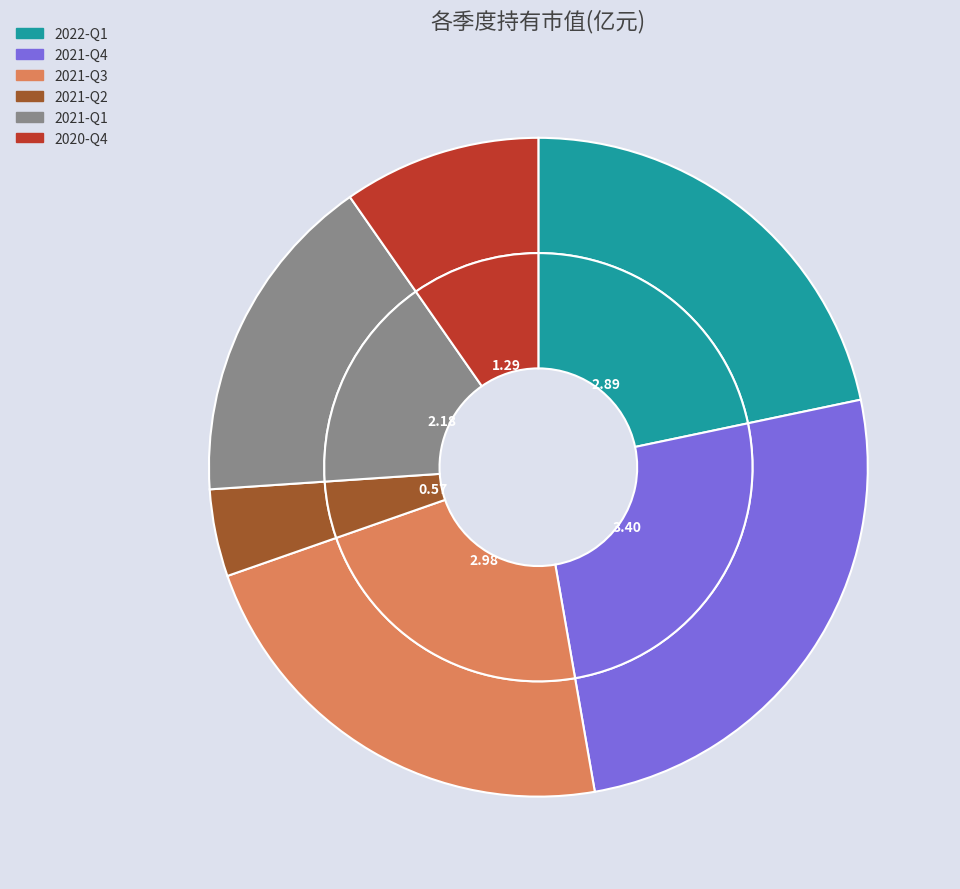

To the nearest percent, what is the combined percentage of 2021-Q2 and 2020-Q4?

14%